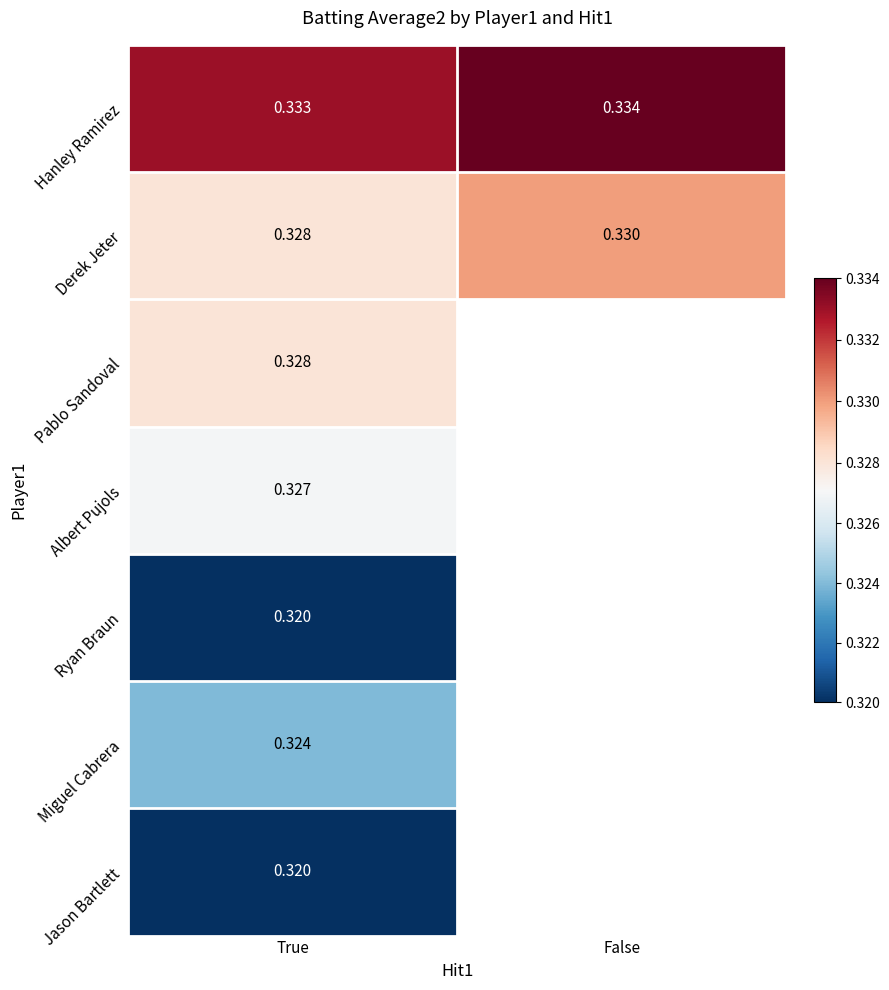

Which category has the highest value in the Hanley Ramirez series?

False